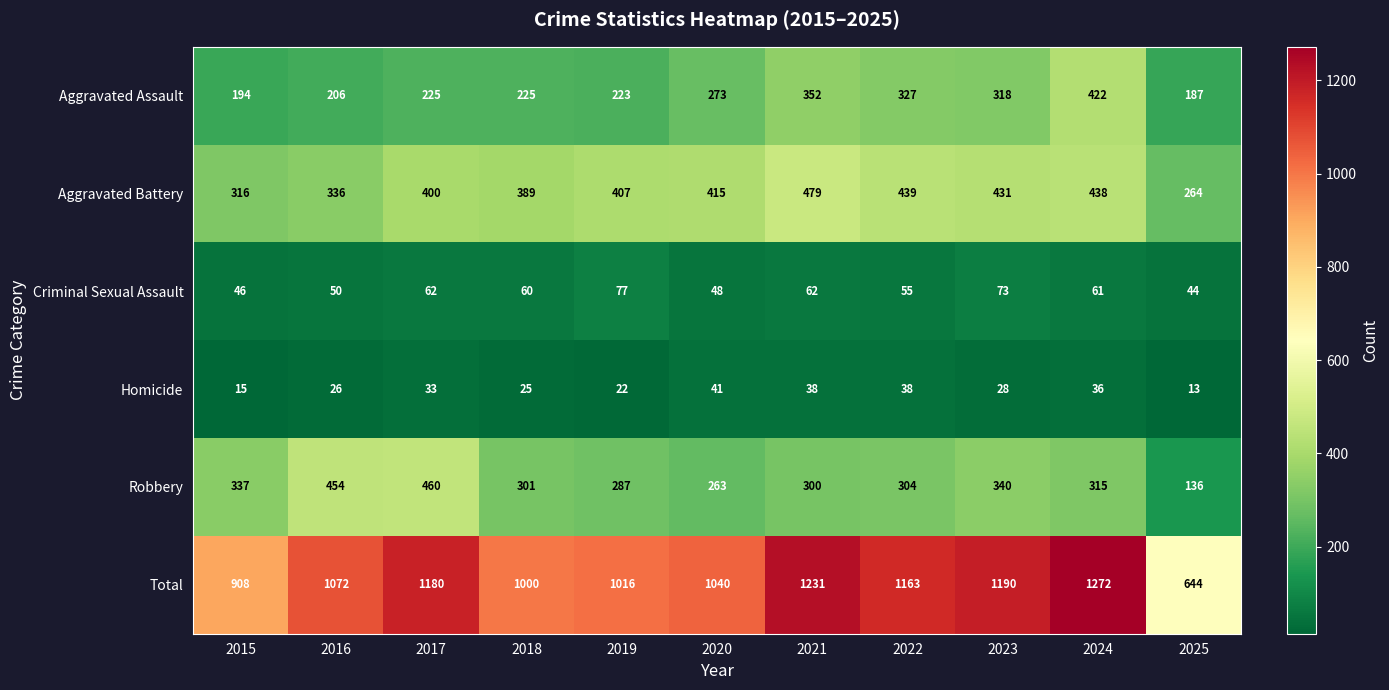

Is it true that Robbery equals 136 at 2025?

True